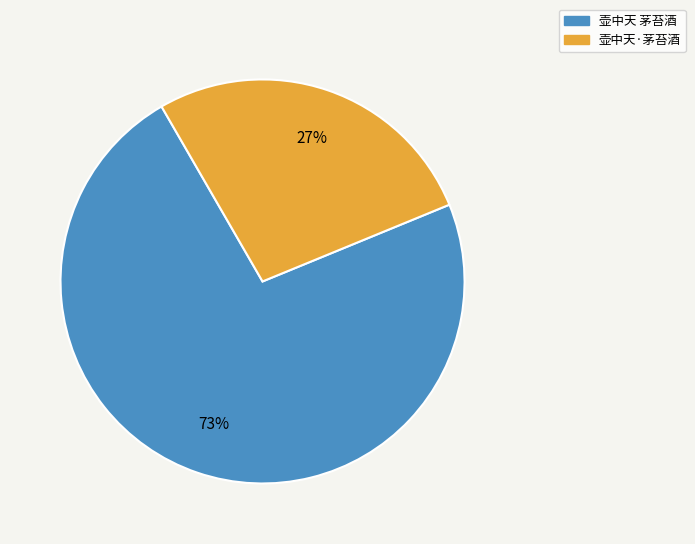

What percentage is the 壶中天 茅苔酒 slice, to the nearest percent?

73%